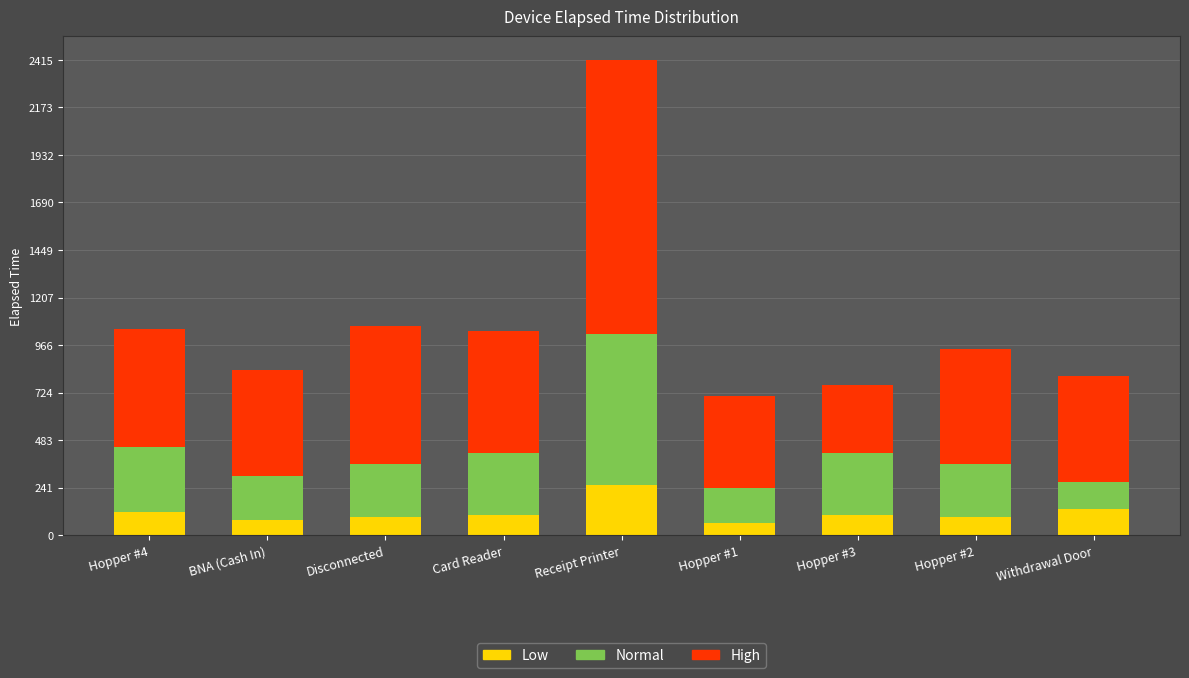

Which category has the highest value in the Low series?

Receipt Printer